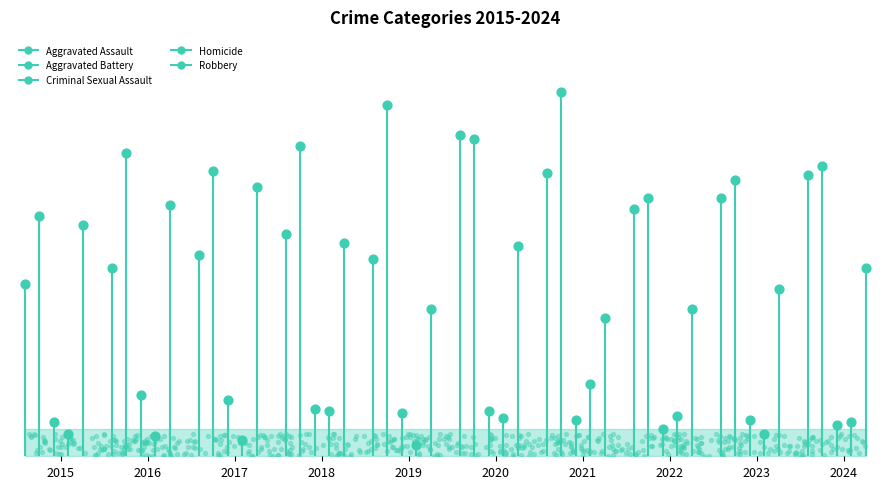

Which series contains the lowest Y value?

Homicide